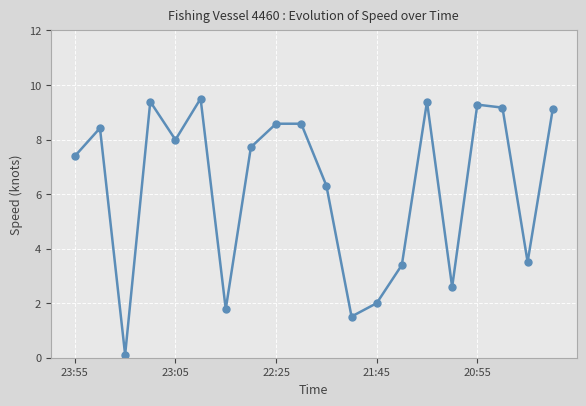

What is the difference between the maximum and minimum values?

9.4